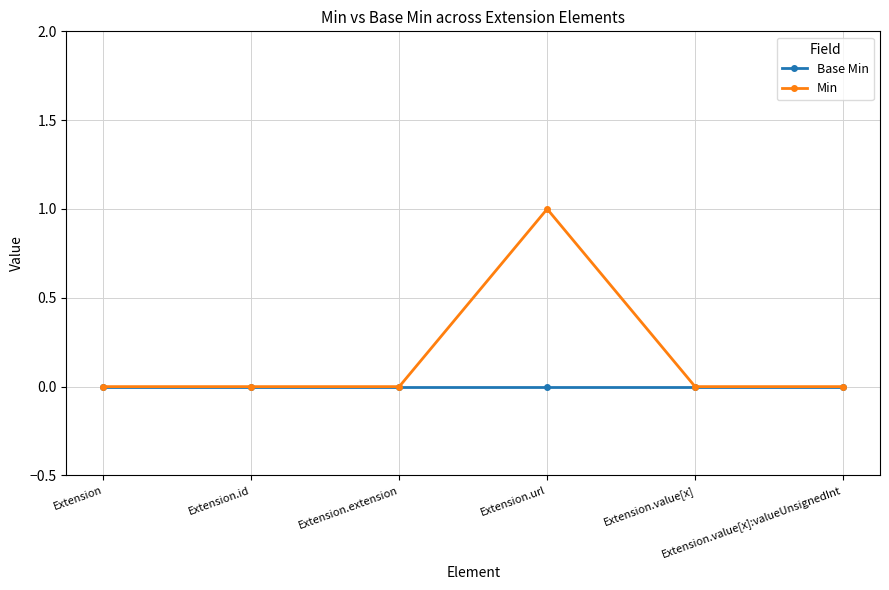

Which series has the largest total across all categories?

Min